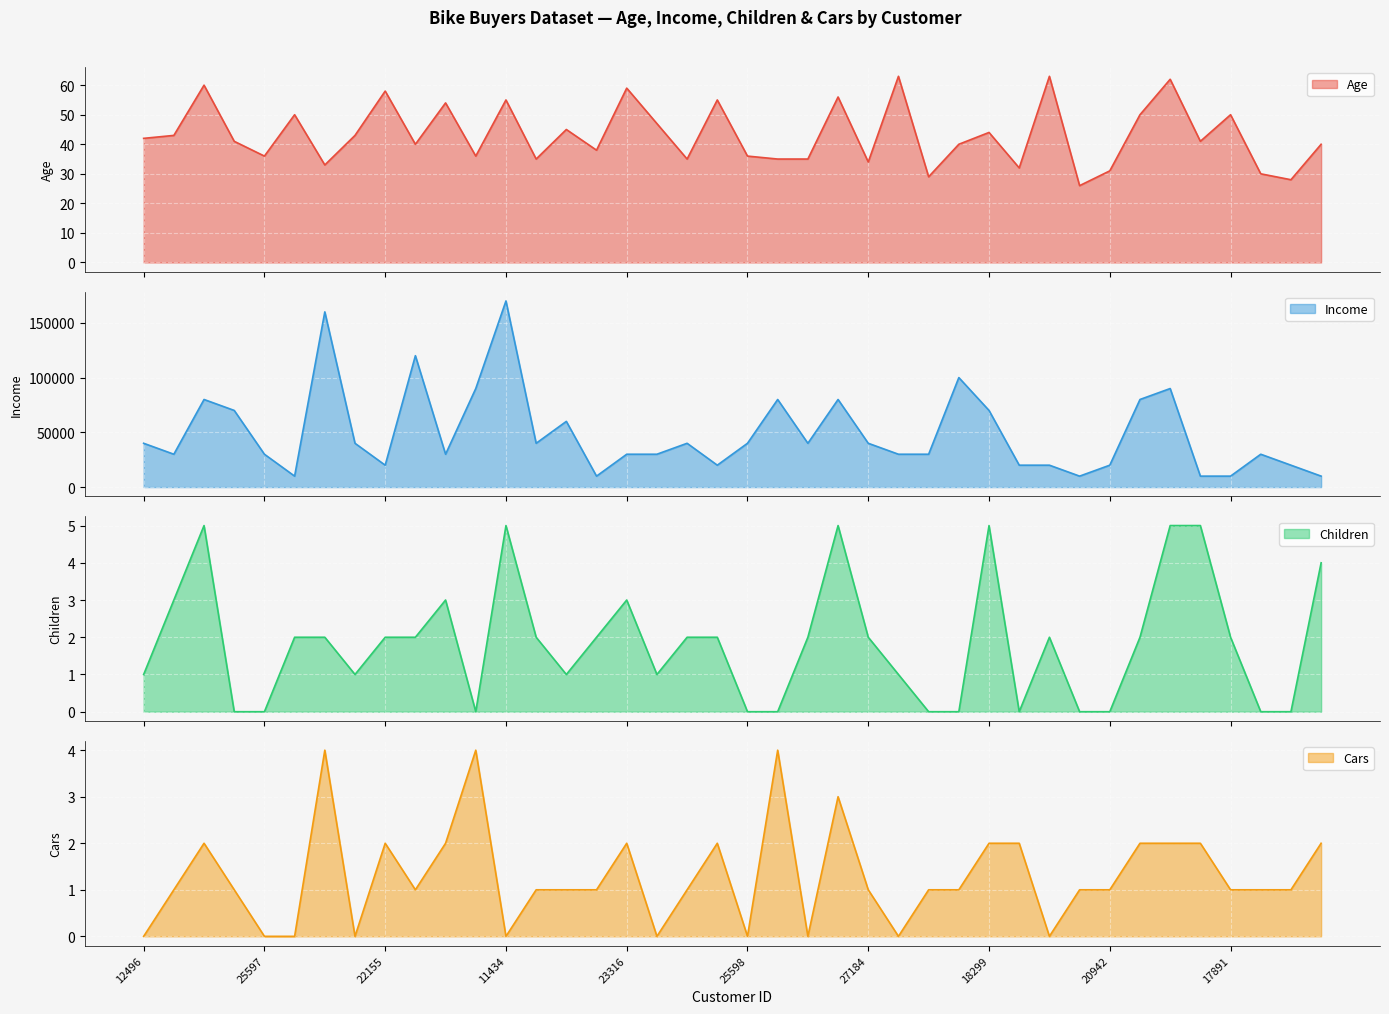

Which series has the largest total across all categories?

Income